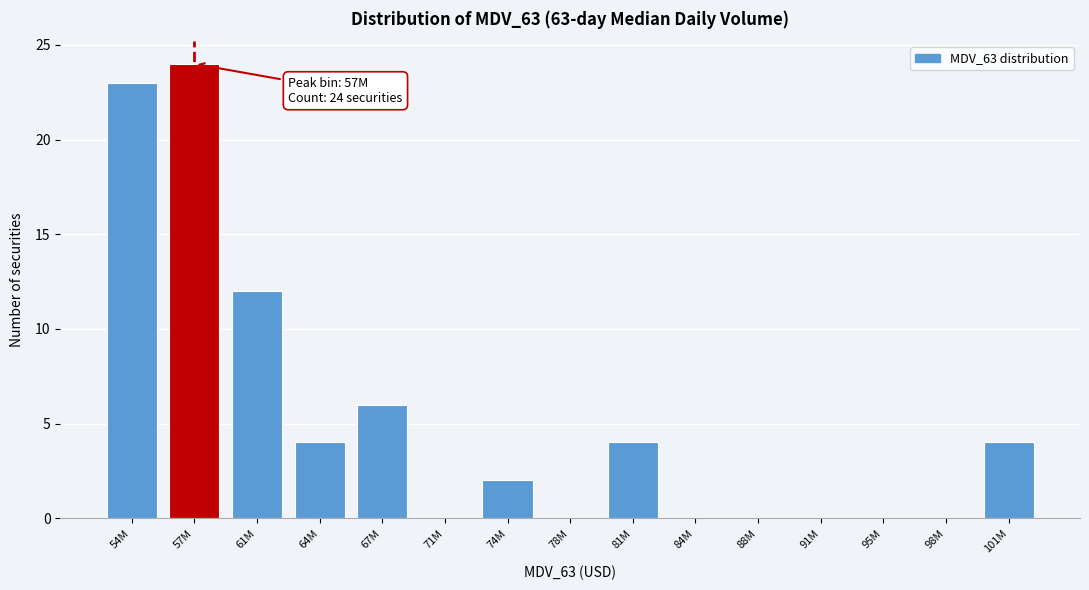

Reading right to left, transcribe all the data shown in this chart.

101M=4	98M=0	95M=0	91M=0	88M=0	84M=0	81M=4	78M=0	74M=2	71M=0	67M=6	64M=4	61M=12	57M=24	54M=23